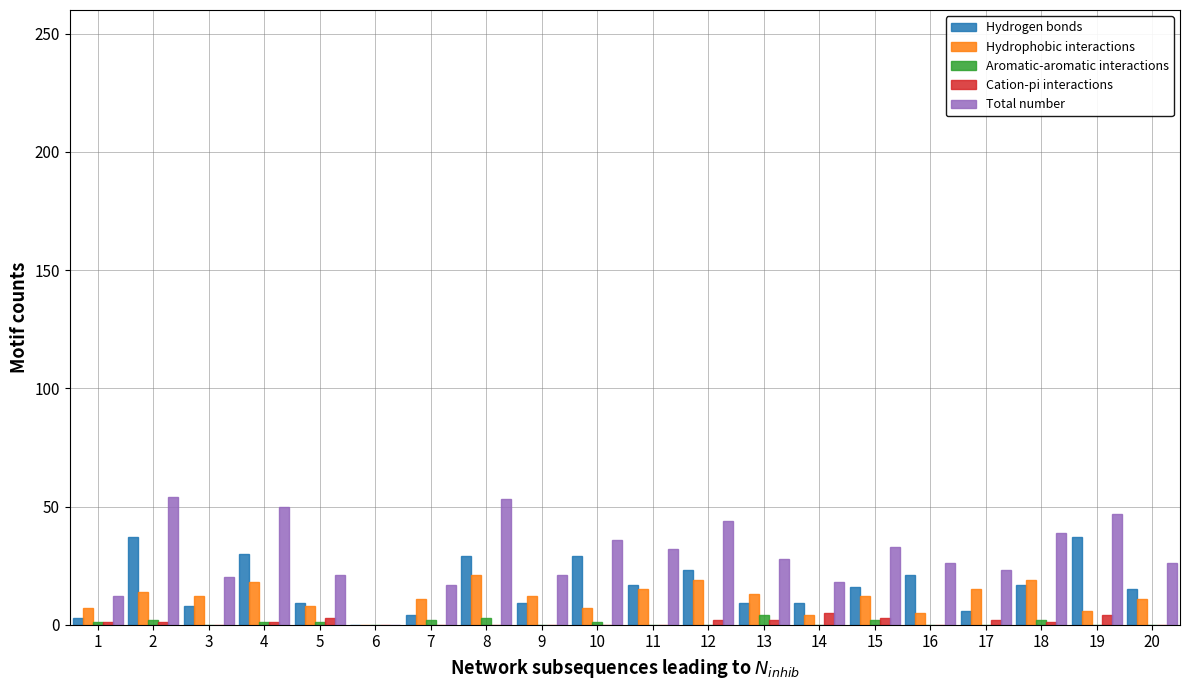

Which series has the largest total across all categories?

Total number